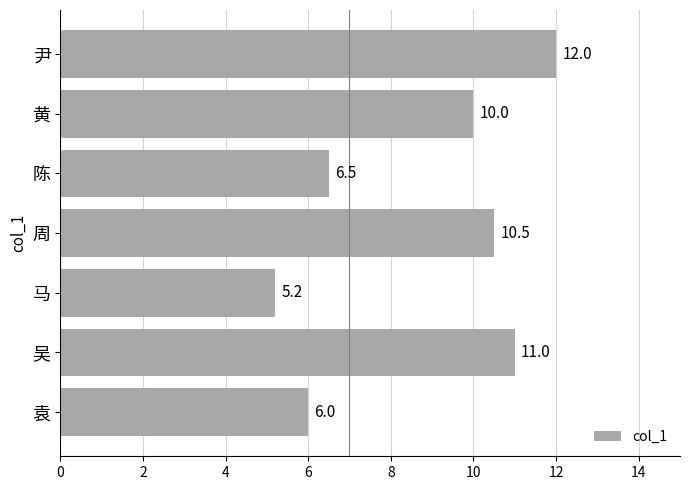

List the labels in order of value, smallest first.

马, 袁, 陈, 黄, 周, 吴, 尹